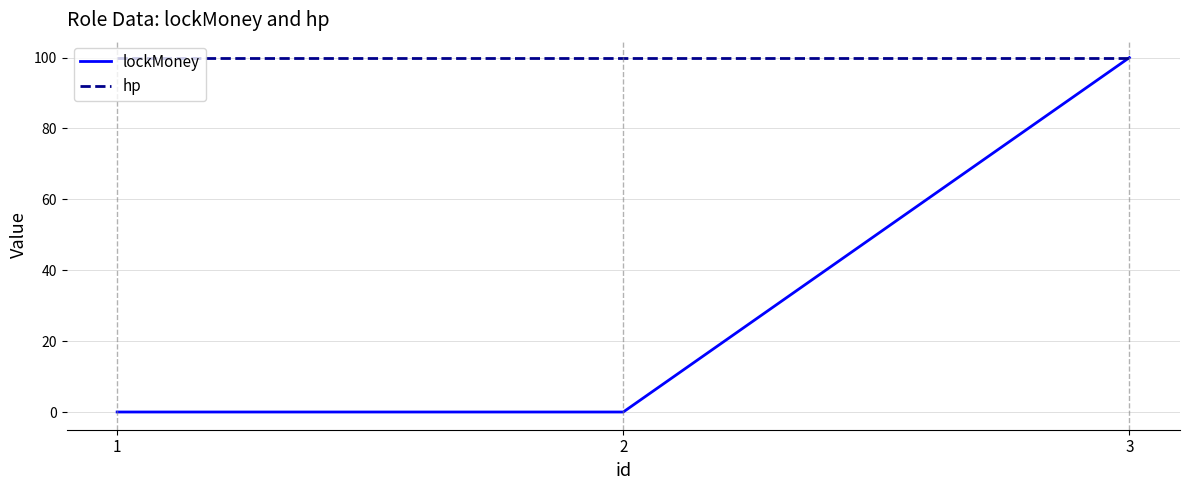

Is the value of hp at 3 greater than the value of lockMoney at 1?

Yes